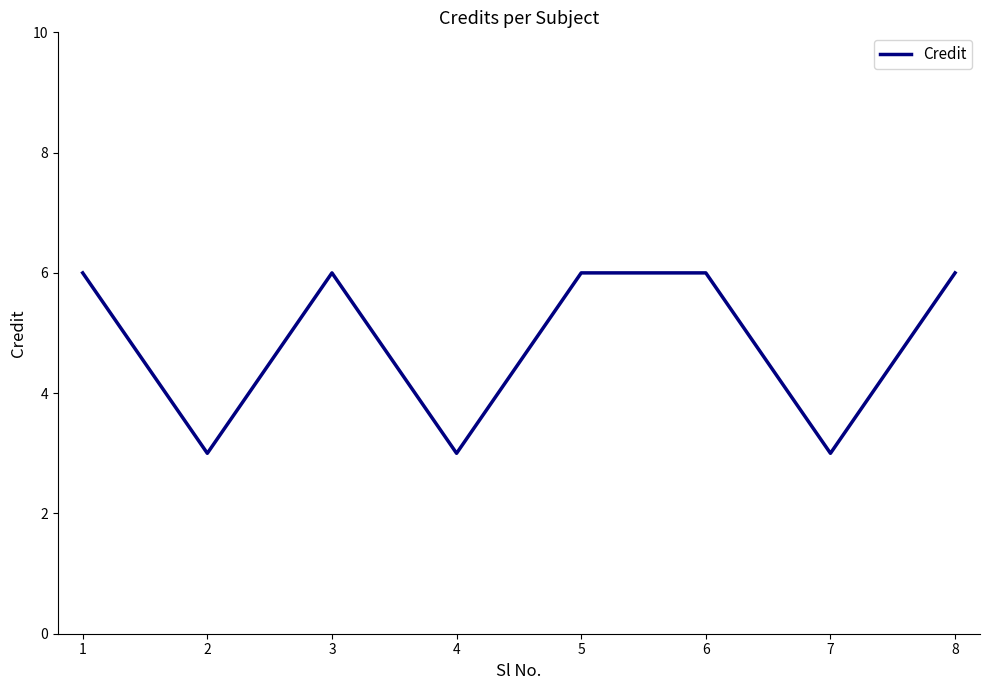

What is the minimum value shown in the chart?

3